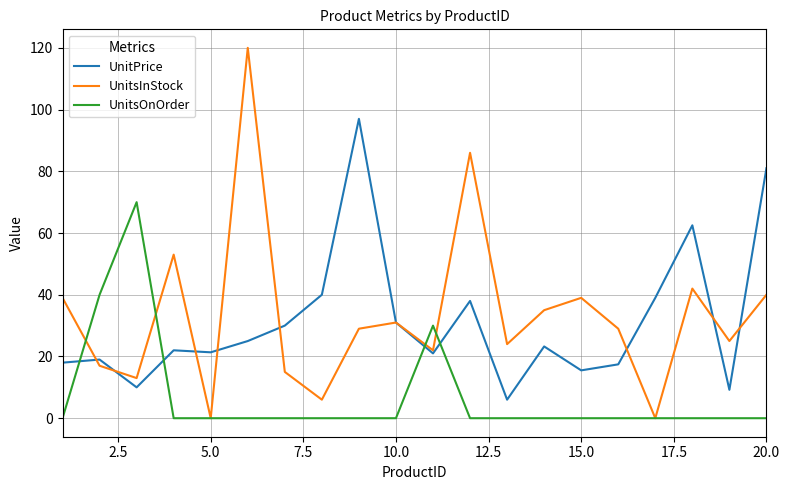

What is the greatest value displayed?

120.0